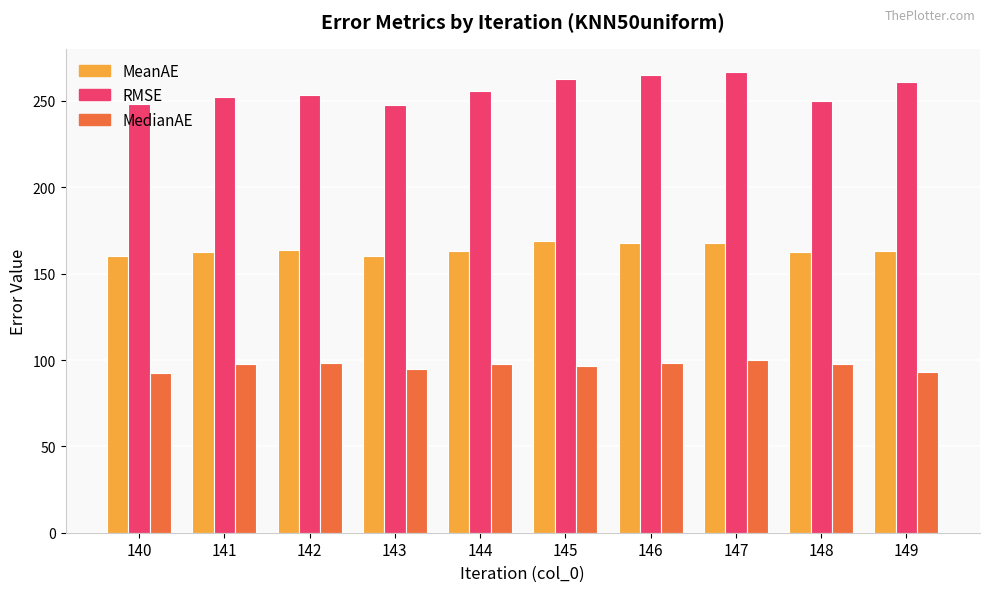

What is the value of the RMSE bar at the 5th from the left?

255.6